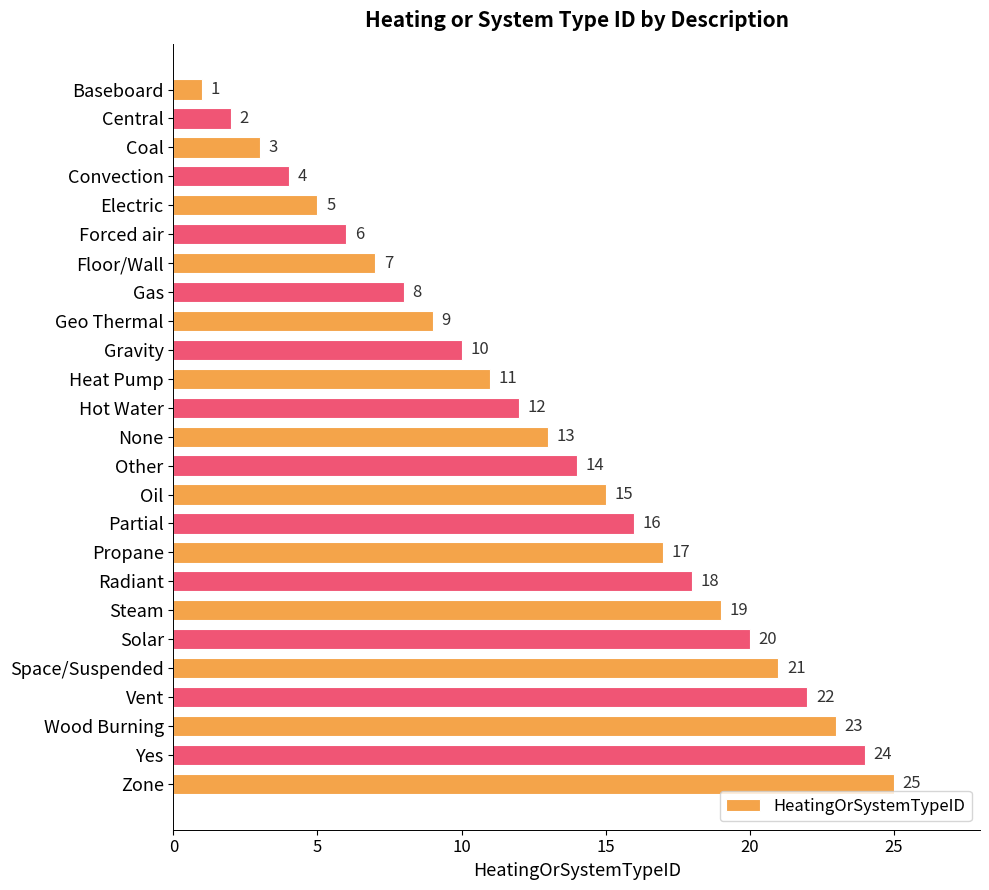

What is the value of the 6th bar from the top?

6